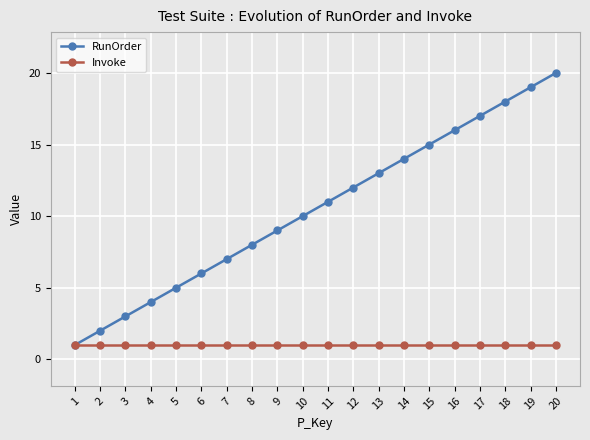

Reading left to right, transcribe all the data shown in this chart.

RunOrder: 1=1	2=2	3=3	4=4	5=5	6=6	7=7	8=8	9=9	10=10	11=11	12=12	13=13	14=14	15=15	16=16	17=17	18=18	19=19	20=20
Invoke: 1=1	2=1	3=1	4=1	5=1	6=1	7=1	8=1	9=1	10=1	11=1	12=1	13=1	14=1	15=1	16=1	17=1	18=1	19=1	20=1